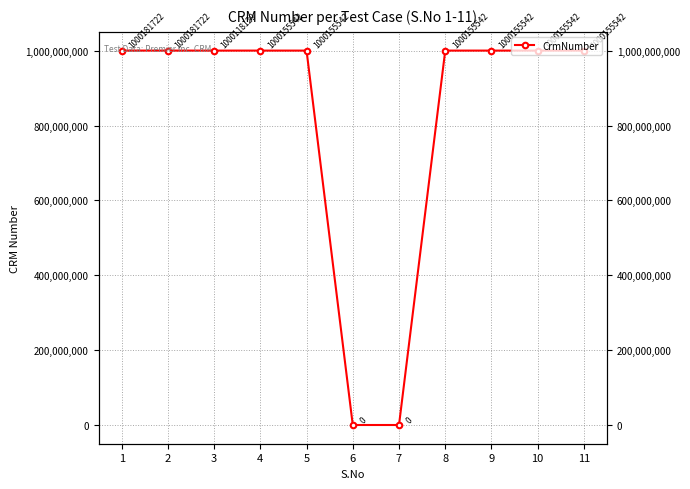

What is the difference between the maximum and minimum values?

1000181722